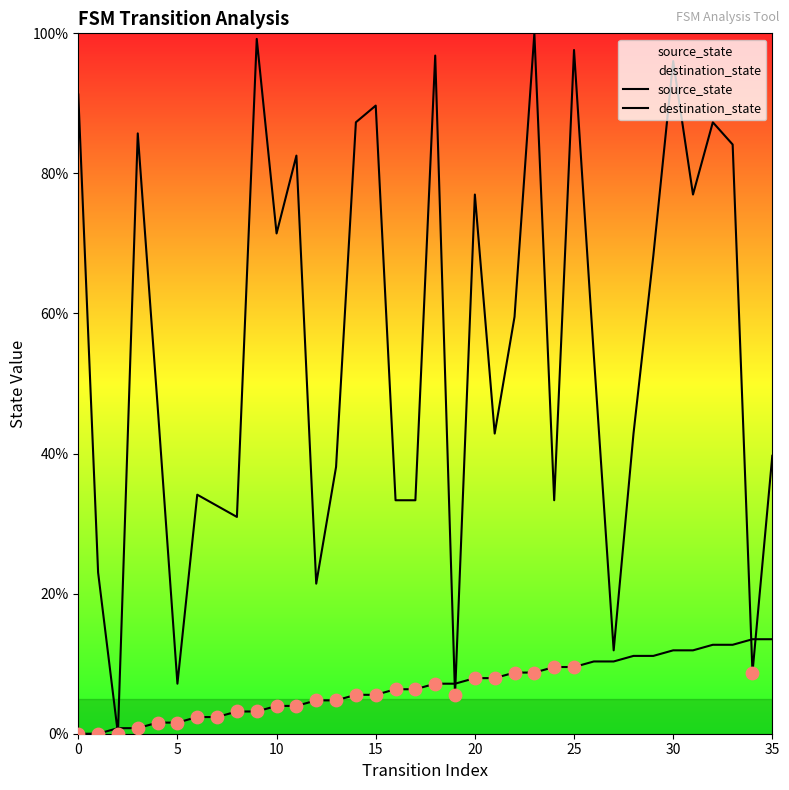

Which series reaches the maximum Y coordinate?

destination_state